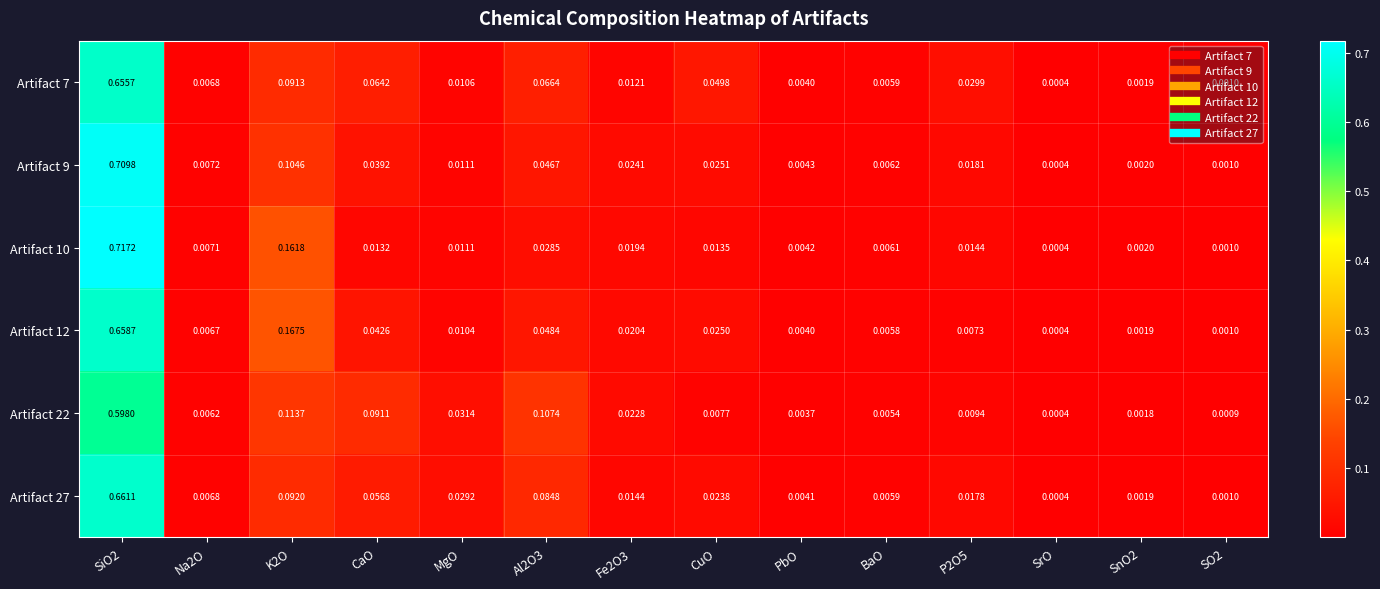

Where is Artifact 10 nearest to the value 0?

SrO